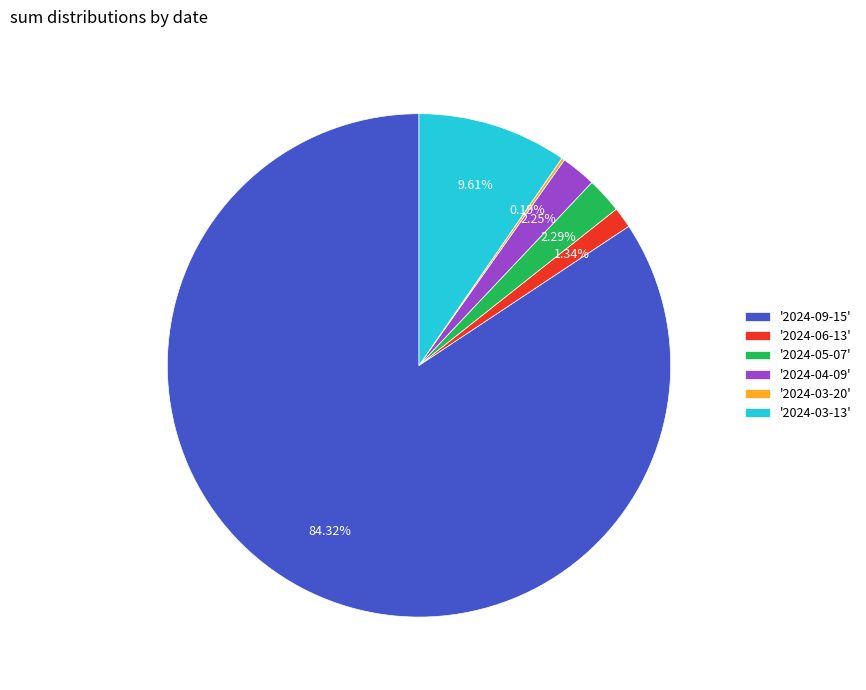

Does any single category account for the majority?

Yes